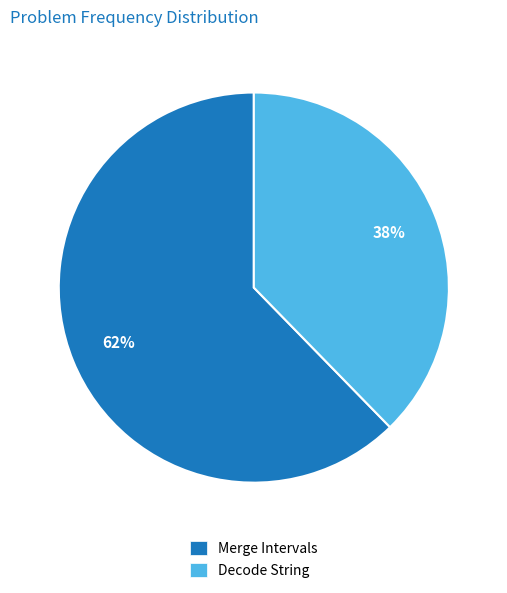

To the nearest percent, what is the combined percentage of Merge Intervals and Decode String?

100%